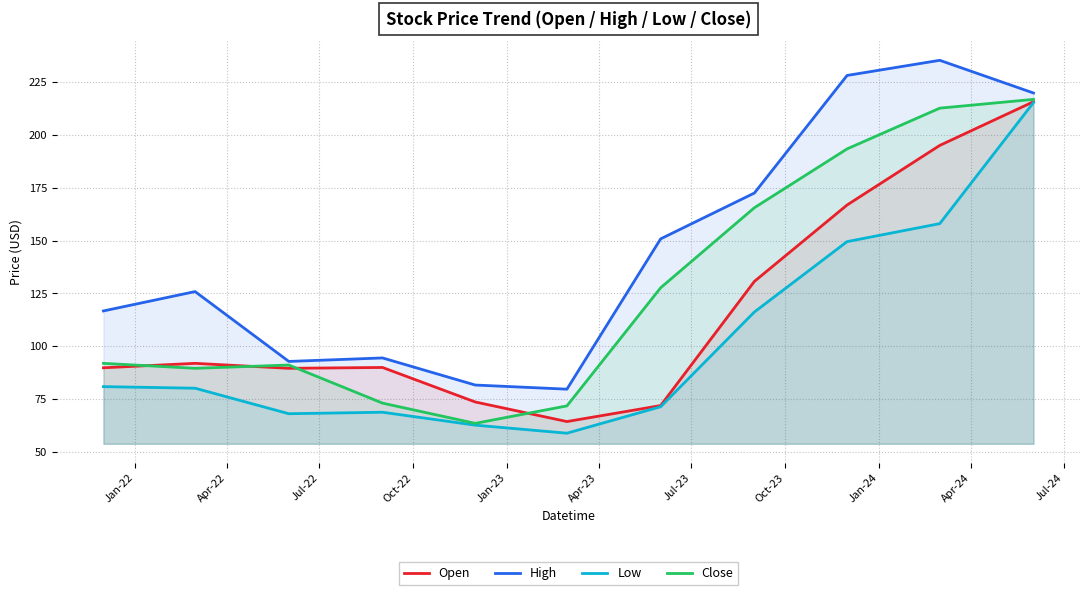

What is the maximum value for Low?

215.2